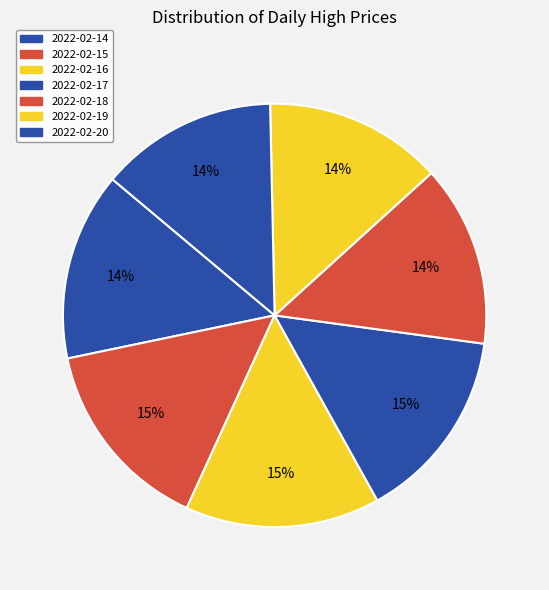

Which has a higher value, 2022-02-19 or 2022-02-16?

2022-02-16